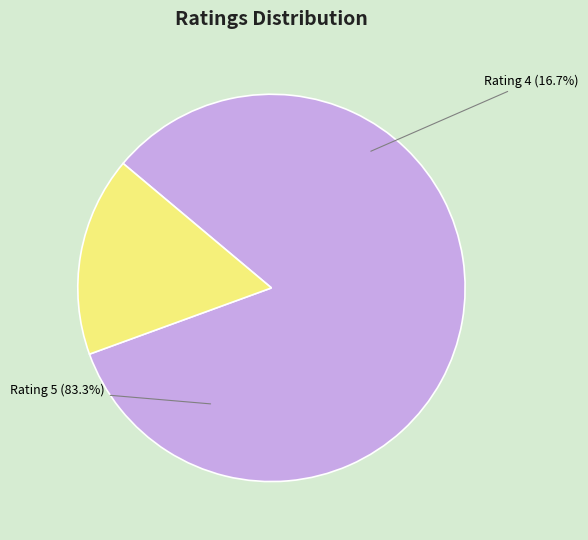

Is it true that barang sesuai gambar, saya cukup puas is 24% of the pie?

False